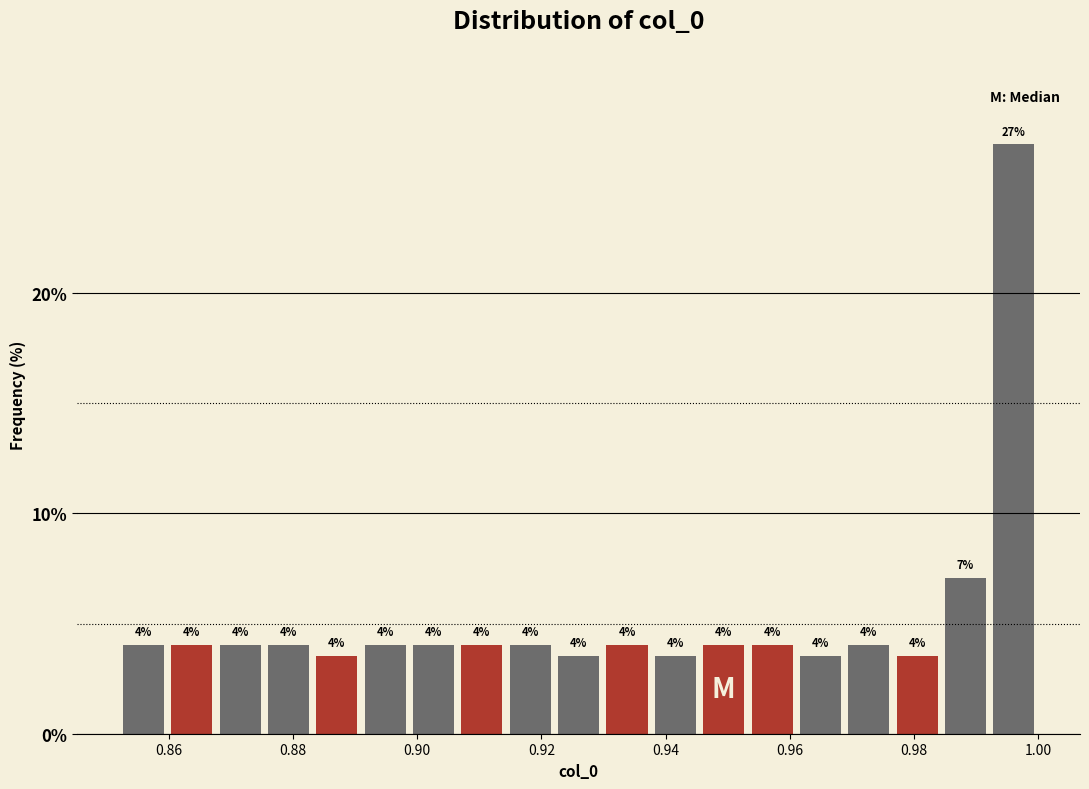

Around what value on the x-axis is the tallest bar? Give the approximate position of its centre, as read against the axis.

0.996